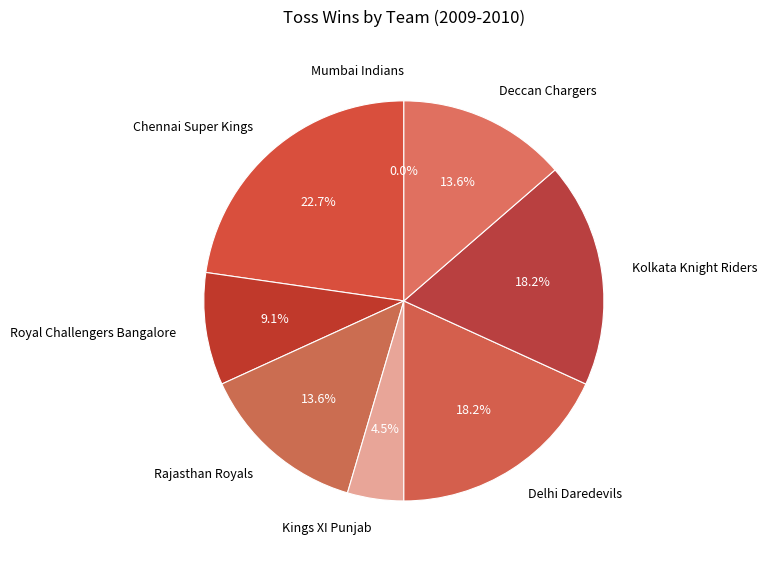

What is the change in value from Chennai Super Kings to Kolkata Knight Riders?

-1